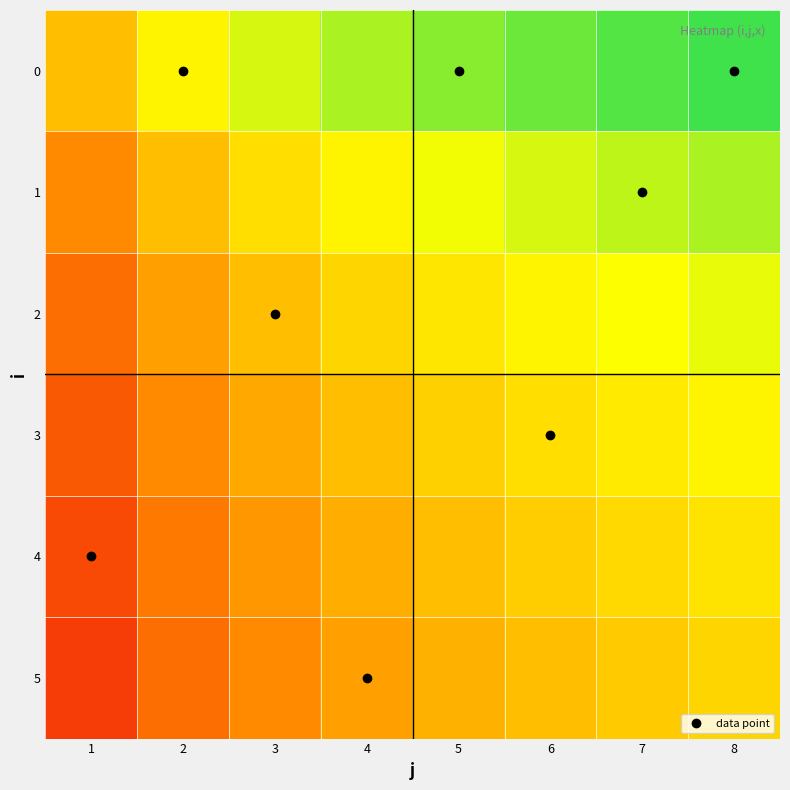

What is the difference between the highest and lowest values at 3?

0.4